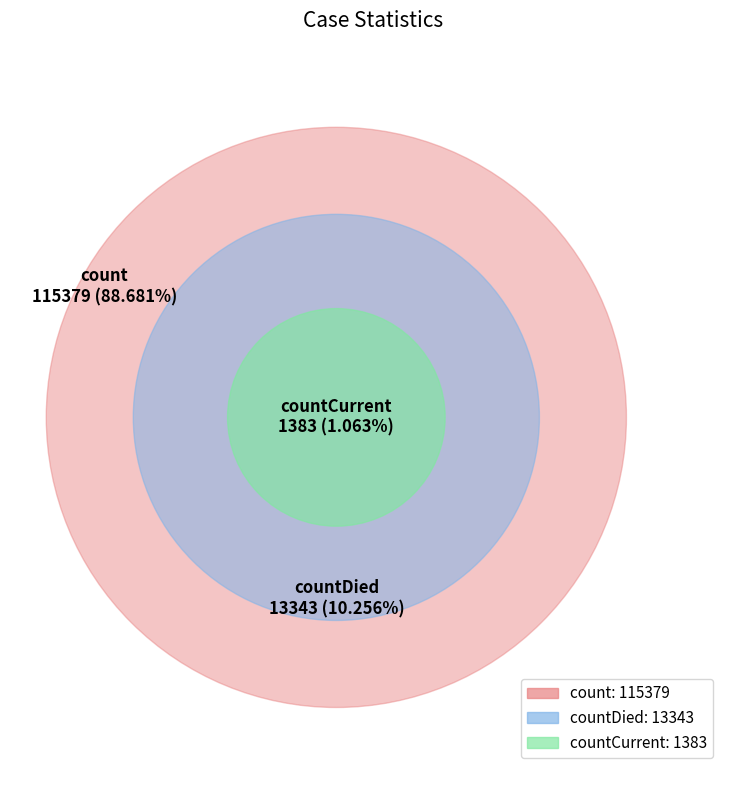

The countDied slice represents 17% of the pie. True or false?

False